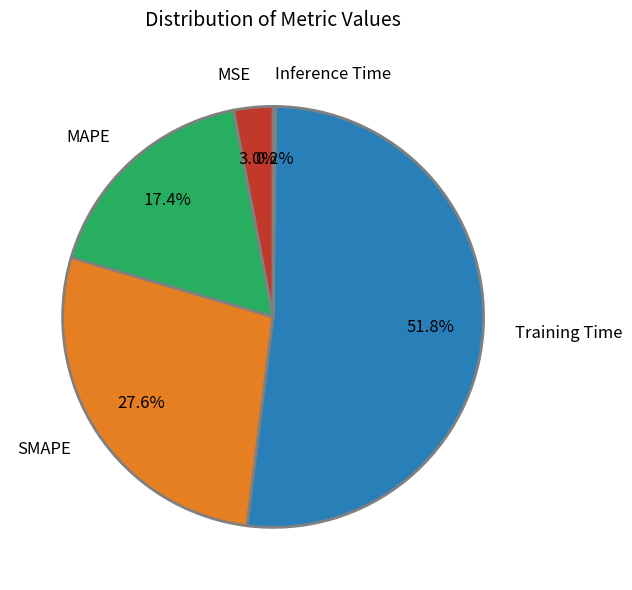

Which slice is the largest?

Training Time